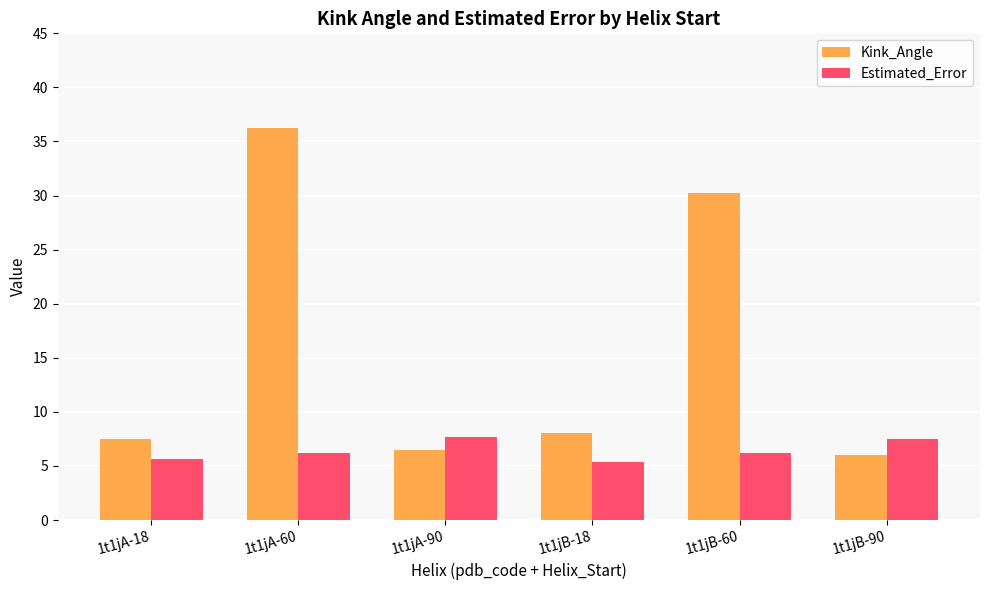

What is the total value across all series at 1t1jB-60?

36.5